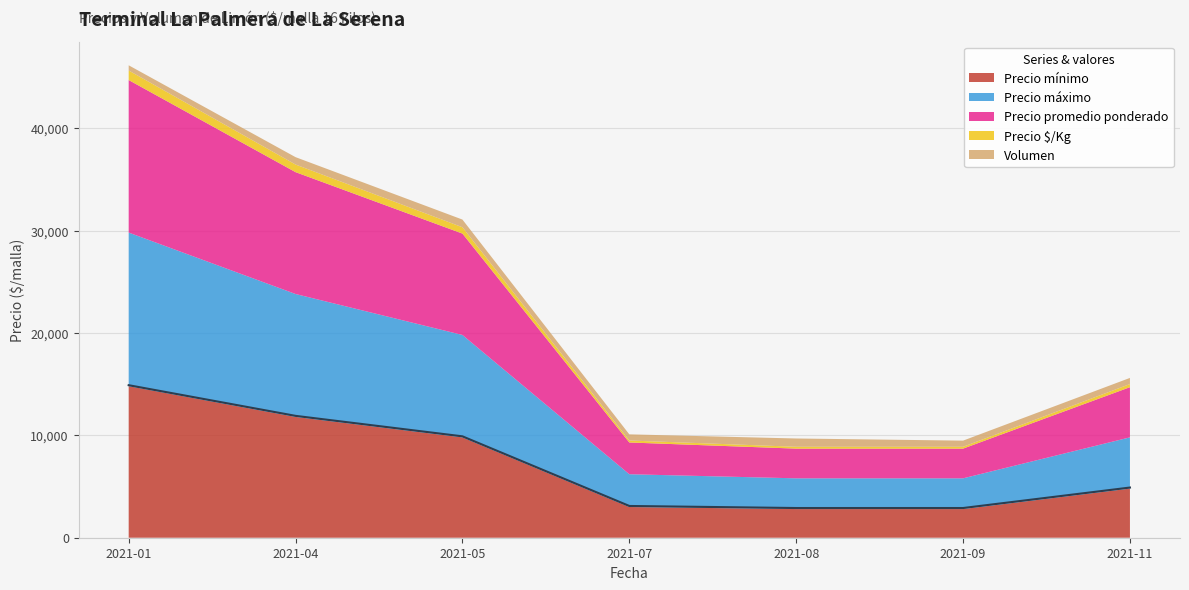

The Volumen series shows 750 at 2021-05. True or false?

True